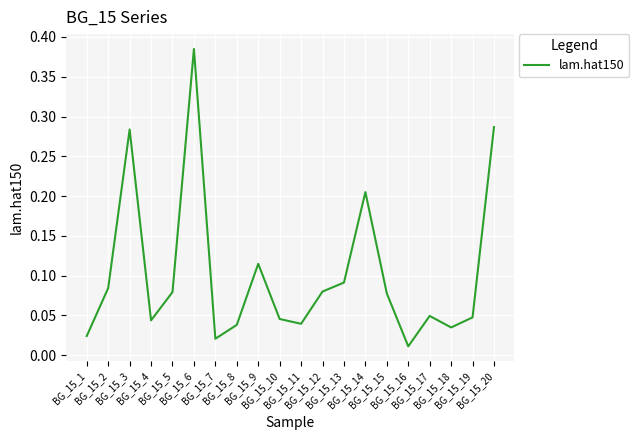

Does the chart display data point markers on the line(s)?

No